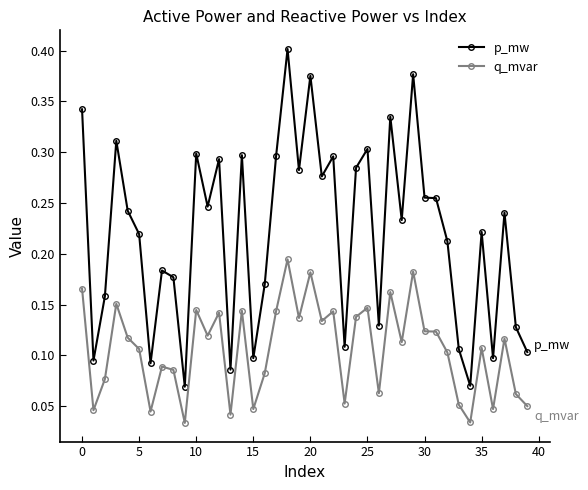

True or false: q_mvar and p_mw cross at least once.

False